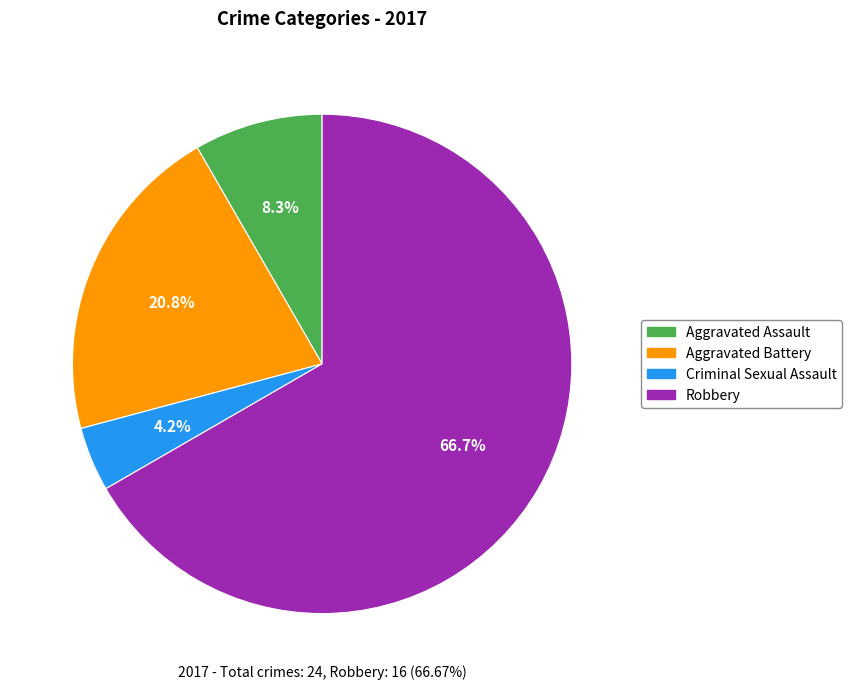

How many segments does this pie chart have?

4